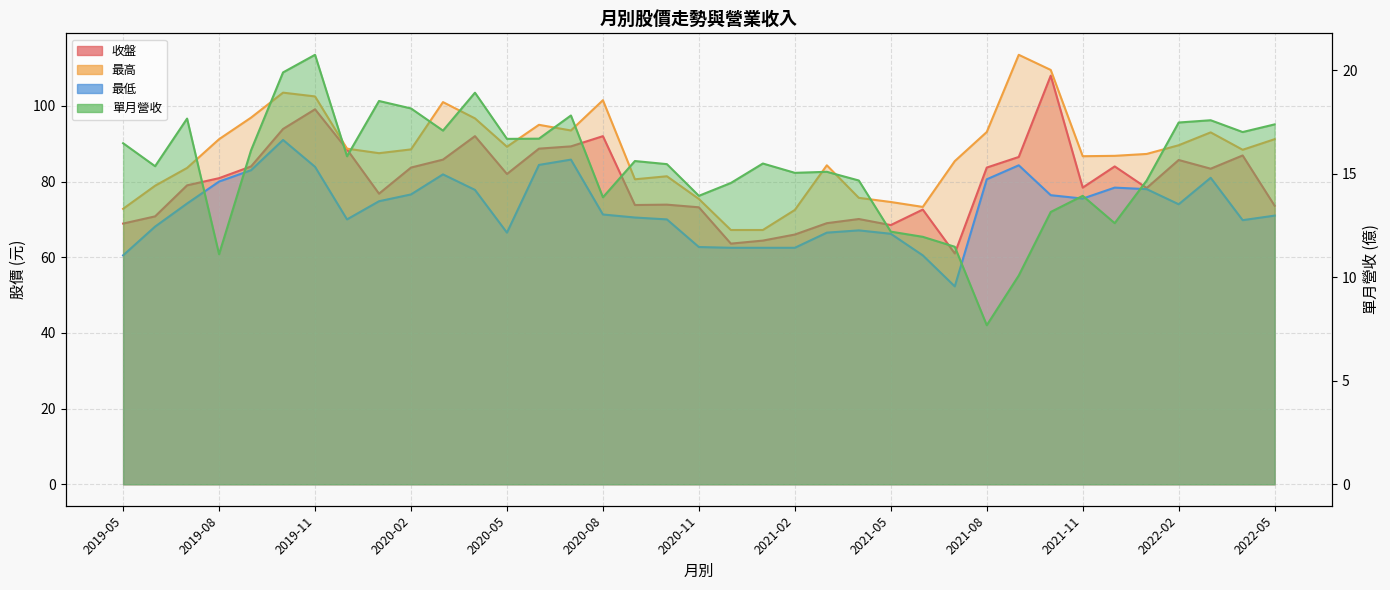

Reading left to right, list all the values displayed in this chart.

收盤: 2019-05=68.9	2019-06=70.8	2019-07=79.0	2019-08=80.9	2019-09=84.0	2019-10=93.9	2019-11=99.1	2019-12=88.5	2020-01=76.8	2020-02=83.7	2020-03=85.8	2020-04=92.0	2020-05=82.0	2020-06=88.7	2020-07=89.3	2020-08=92.0	2020-09=73.8	2020-10=73.9	2020-11=73.2	2020-12=63.6	2021-01=64.4	2021-02=66.0	2021-03=69.0	2021-04=70.1	2021-05=68.5	2021-06=72.6	2021-07=61.0	2021-08=83.7	2021-09=86.5	2021-10=108.0	2021-11=78.4	2021-12=84.0	2022-01=78.3	2022-02=85.7	2022-03=83.4	2022-04=86.9	2022-05=73.6
最高: 2019-05=72.8	2019-06=78.9	2019-07=83.6	2019-08=91.2	2019-09=96.9	2019-10=103.5	2019-11=102.5	2019-12=88.7	2020-01=87.5	2020-02=88.5	2020-03=101.0	2020-04=96.7	2020-05=89.2	2020-06=95.0	2020-07=93.5	2020-08=101.5	2020-09=80.6	2020-10=81.4	2020-11=75.4	2020-12=67.2	2021-01=67.2	2021-02=72.5	2021-03=84.3	2021-04=75.7	2021-05=74.6	2021-06=73.3	2021-07=85.4	2021-08=93.1	2021-09=113.5	2021-10=109.5	2021-11=86.7	2021-12=86.8	2022-01=87.3	2022-02=89.6	2022-03=93.0	2022-04=88.4	2022-05=91.2
最低: 2019-05=60.5	2019-06=68.1	2019-07=74.2	2019-08=80.0	2019-09=83.0	2019-10=91.0	2019-11=83.9	2019-12=70.0	2020-01=74.8	2020-02=76.6	2020-03=81.9	2020-04=77.8	2020-05=66.5	2020-06=84.4	2020-07=85.8	2020-08=71.3	2020-09=70.5	2020-10=70.0	2020-11=62.7	2020-12=62.5	2021-01=62.5	2021-02=62.5	2021-03=66.5	2021-04=67.1	2021-05=66.2	2021-06=60.5	2021-07=52.3	2021-08=80.6	2021-09=84.3	2021-10=76.4	2021-11=75.5	2021-12=78.4	2022-01=78.0	2022-02=74.0	2022-03=81.0	2022-04=69.8	2022-05=71.0
單月營收: 2019-05=16.5	2019-06=15.4	2019-07=17.7	2019-08=11.1	2019-09=16.1	2019-10=19.9	2019-11=20.7	2019-12=15.8	2020-01=18.5	2020-02=18.1	2020-03=17.1	2020-04=18.9	2020-05=16.7	2020-06=16.7	2020-07=17.8	2020-08=13.9	2020-09=15.6	2020-10=15.5	2020-11=13.9	2020-12=14.6	2021-01=15.5	2021-02=15.0	2021-03=15.1	2021-04=14.7	2021-05=12.2	2021-06=11.9	2021-07=11.5	2021-08=7.7	2021-09=10.1	2021-10=13.2	2021-11=13.9	2021-12=12.6	2022-01=14.7	2022-02=17.5	2022-03=17.6	2022-04=17.0	2022-05=17.4